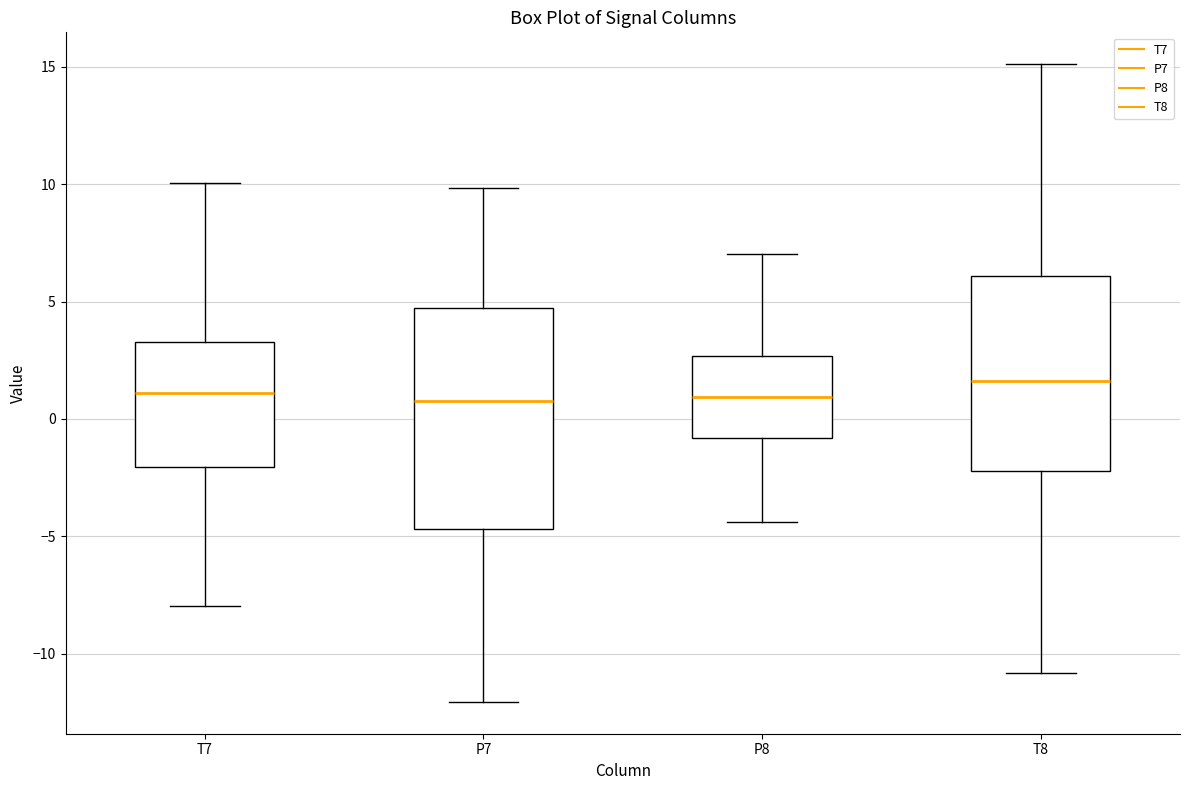

Comparing the boxes themselves (not the whiskers), which one is the tallest?

P7